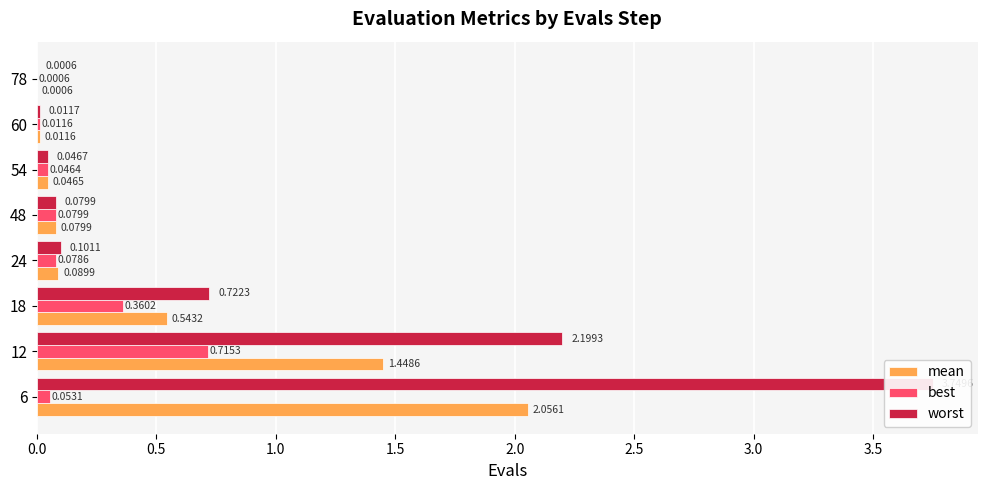

Reading right to left, extract all data points from this chart.

mean: 0.0	0.0	0.0	0.1	0.1	0.5	1.4	2.1
best: 0.0	0.0	0.0	0.1	0.1	0.4	0.7	0.1
worst: 0.0	0.0	0.0	0.1	0.1	0.7	2.2	3.7